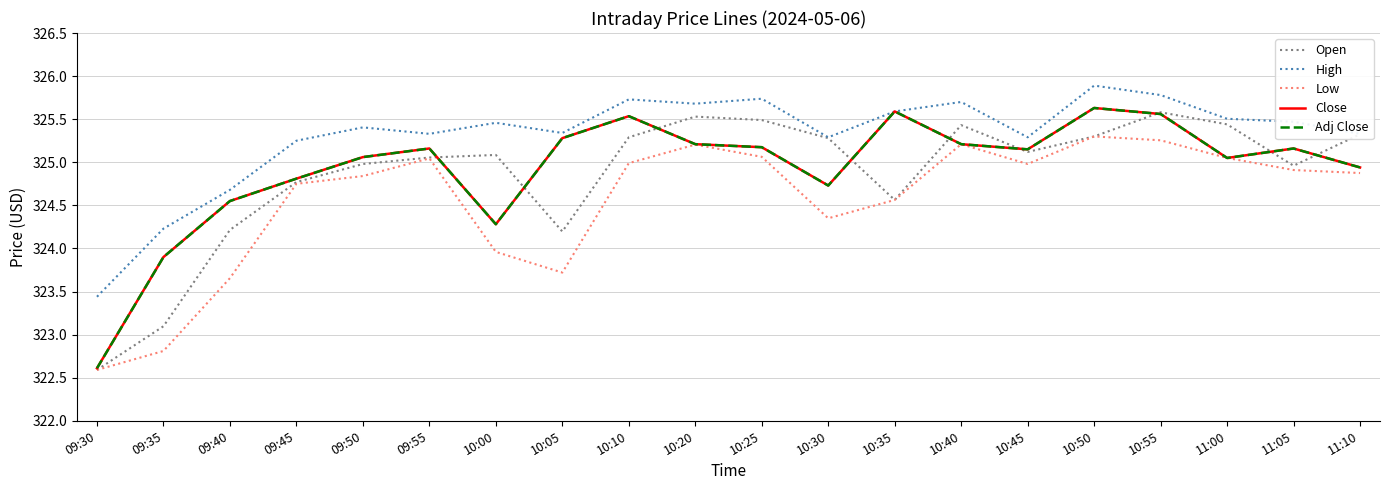

What is the sum of all Low values?

6491.1